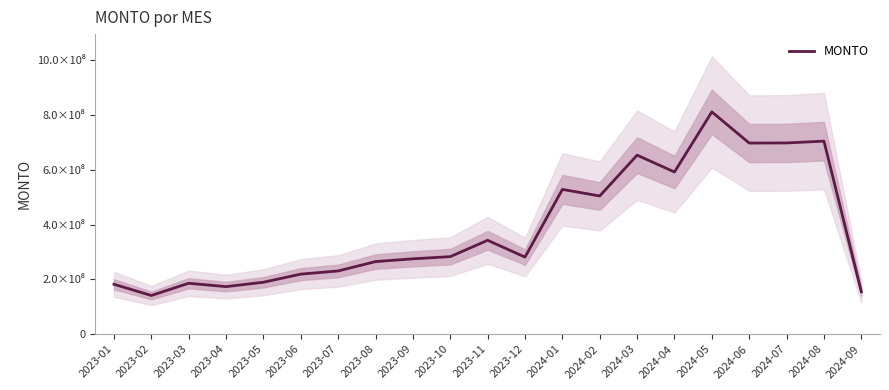

Read the value at 2023-03, to the nearest 10.

185901280